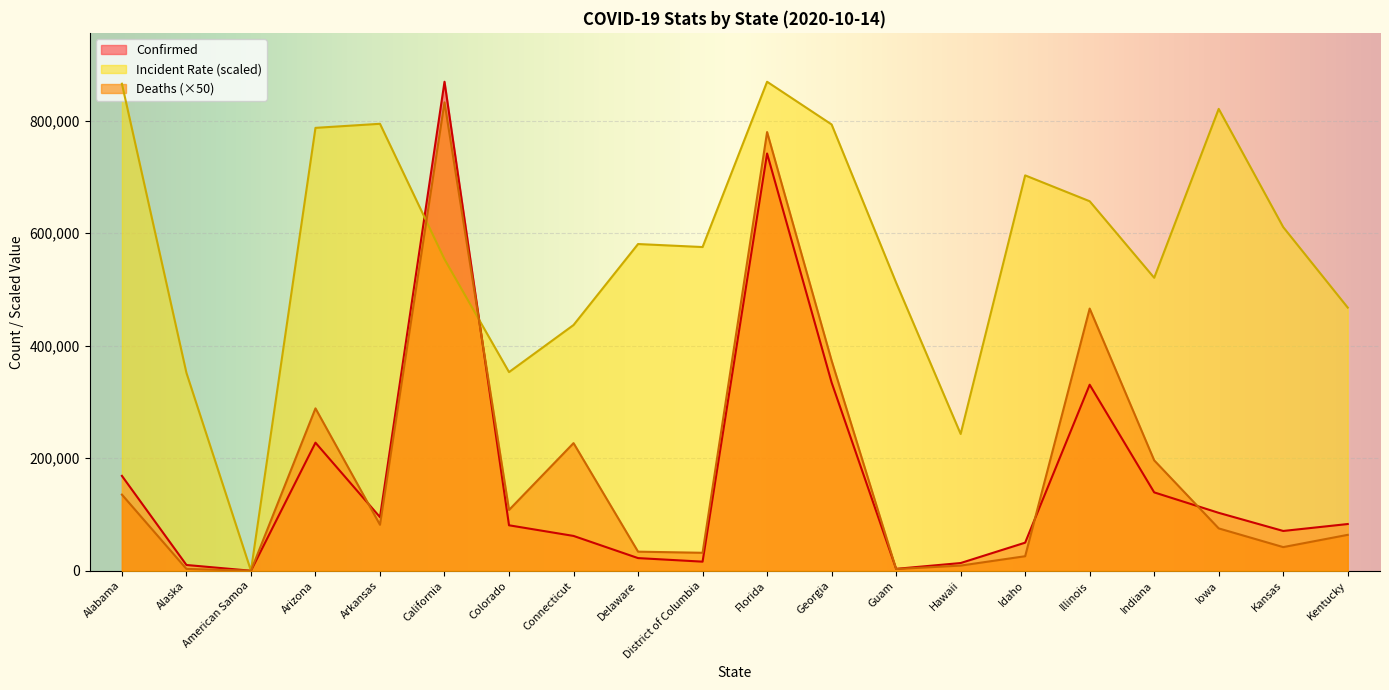

Reading right to left, transcribe all the data shown in this chart.

Confirmed: Kentucky=83013.0	Kansas=70690.0	Iowa=102904.0	Indiana=139269.0	Illinois=330637.0	Idaho=49892.0	Hawaii=13674.0	Guam=3341.0	Georgia=334601.0	Florida=741632.0	District of Columbia=16132.0	Delaware=22465.0	Connecticut=61861.0	Colorado=80777.0	California=869163.0	Arkansas=95246.0	Arizona=227635.0	American Samoa=0.0	Alaska=10221.0	Alabama=168620.0
Deaths: Kentucky=63800.0	Kansas=42000.0	Iowa=75250.0	Indiana=196200.0	Illinois=466000.0	Idaho=25800.0	Hawaii=9150.0	Guam=3050.0	Georgia=373500.0	Florida=779750.0	District of Columbia=31900.0	Delaware=33900.0	Connecticut=226850.0	Colorado=108000.0	California=832550.0	Arkansas=81700.0	Arizona=288600.0	American Samoa=0.0	Alaska=3250.0	Alabama=135300.0
Incident_Rate: Kentucky=467697.8	Kansas=610762.3	Iowa=820963.0	Indiana=520710.5	Illinois=656769.9	Idaho=702734.7	Hawaii=243094.2	Guam=512066.7	Georgia=793247.2	Florida=869163.0	District of Columbia=575359.3	Delaware=580703.1	Connecticut=436739.9	Colorado=353071.4	California=553717.2	Arkansas=794432.7	Arizona=787201.1	American Samoa=0.0	Alaska=351684.5	Alabama=865629.0